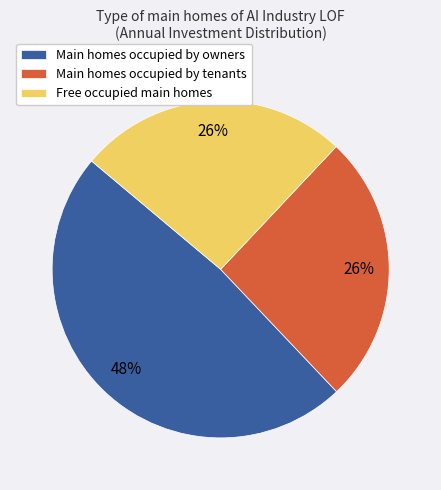

To the nearest percent, what percentage of the pie is Main homes occupied by owners?

48%